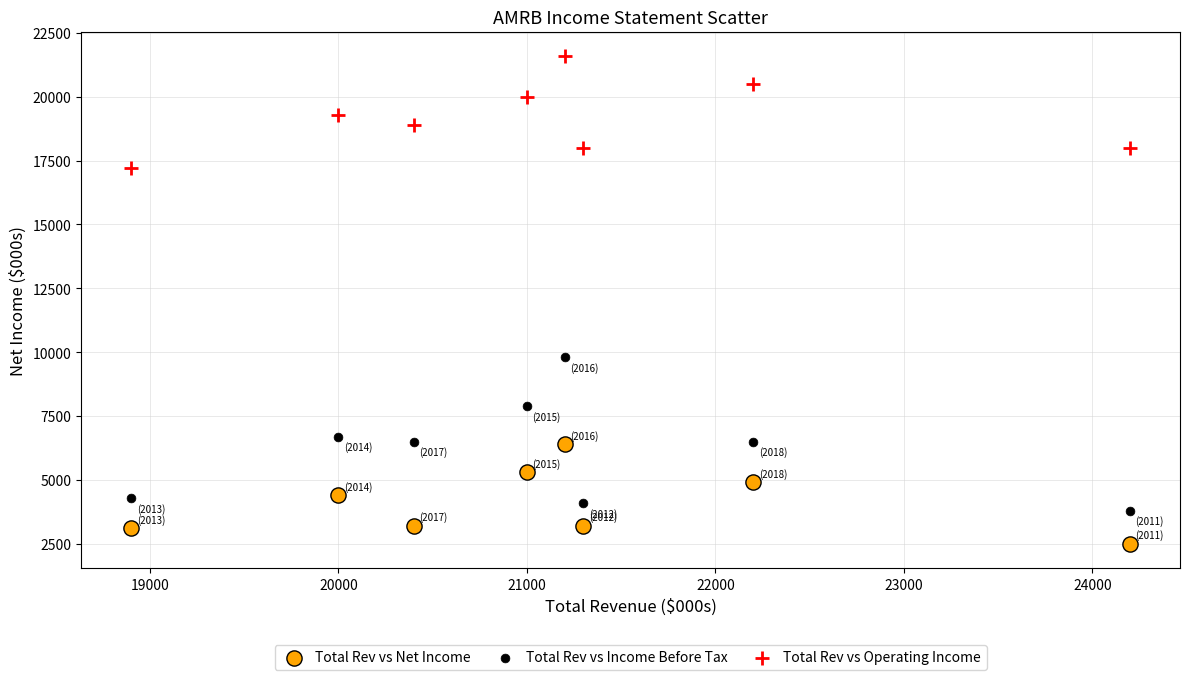

Across all data points, what is the range of Y values (max minus min)?

19100